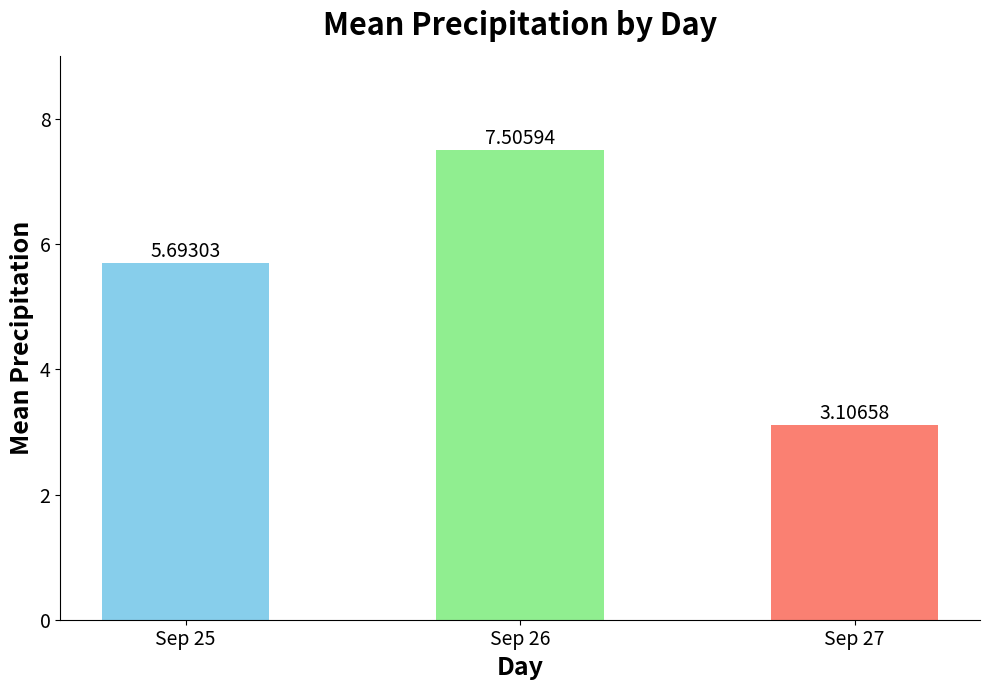

What is the difference between the maximum and minimum values?

4.4